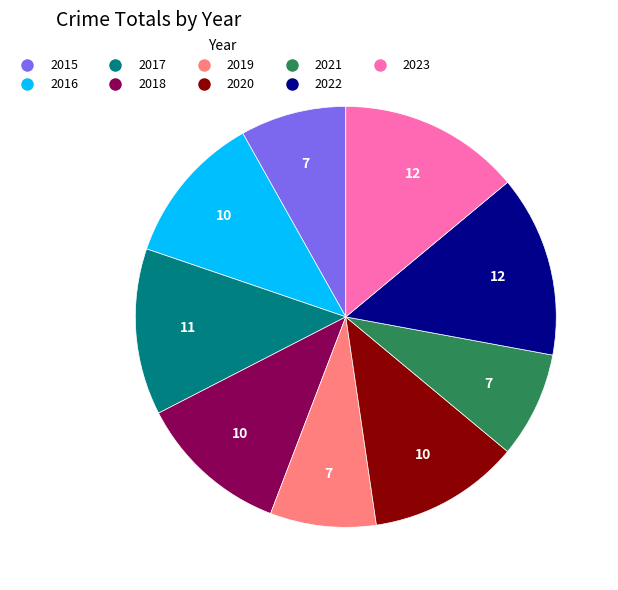

True or false: 2020 accounts for 23% of the total.

False